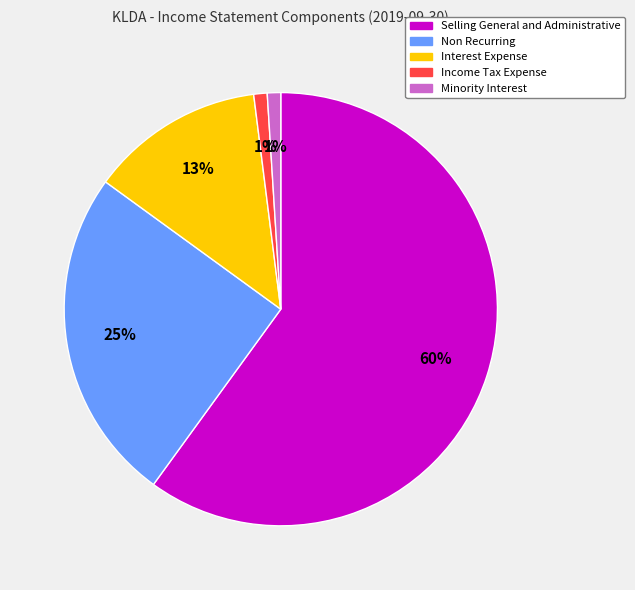

Which slice represents more than half of the pie?

Selling General and Administrative